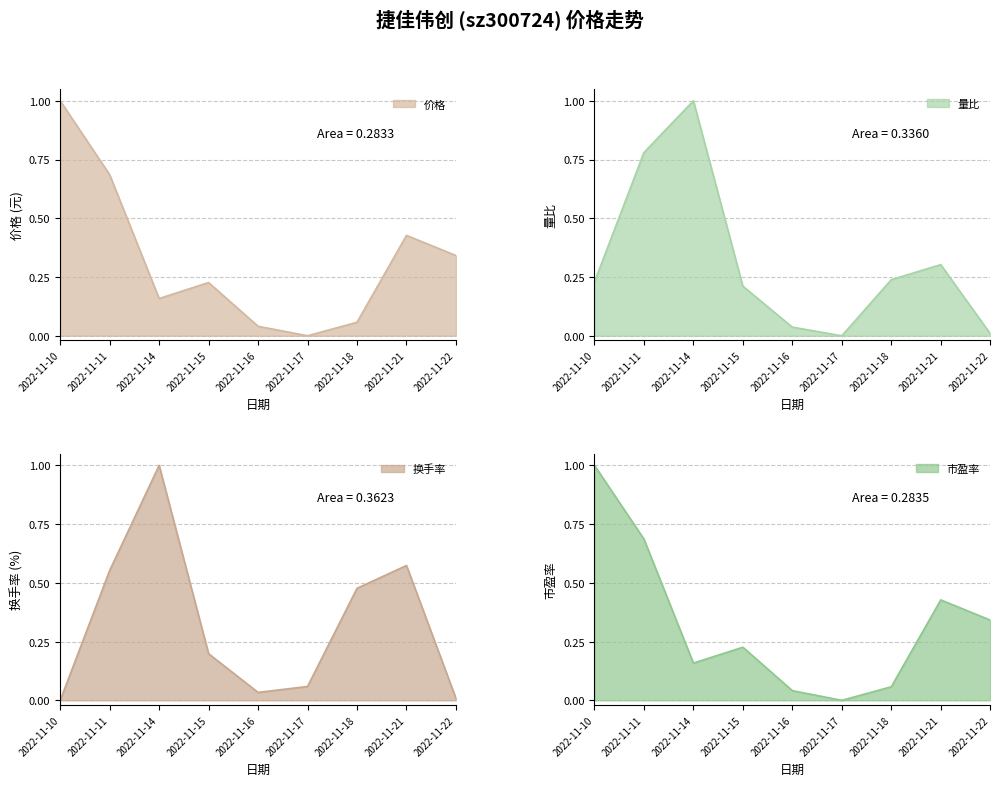

Reading right to left, extract all data points from this chart.

价格: 0.3	0.4	0.1	0.0	0.0	0.2	0.2	0.7	1.0
量比: 0.0	0.3	0.2	0.0	0.0	0.2	1.0	0.8	0.2
换手率: 0.0	0.6	0.5	0.1	0.0	0.2	1.0	0.6	0.0
市盈率: 0.3	0.4	0.1	0.0	0.0	0.2	0.2	0.7	1.0